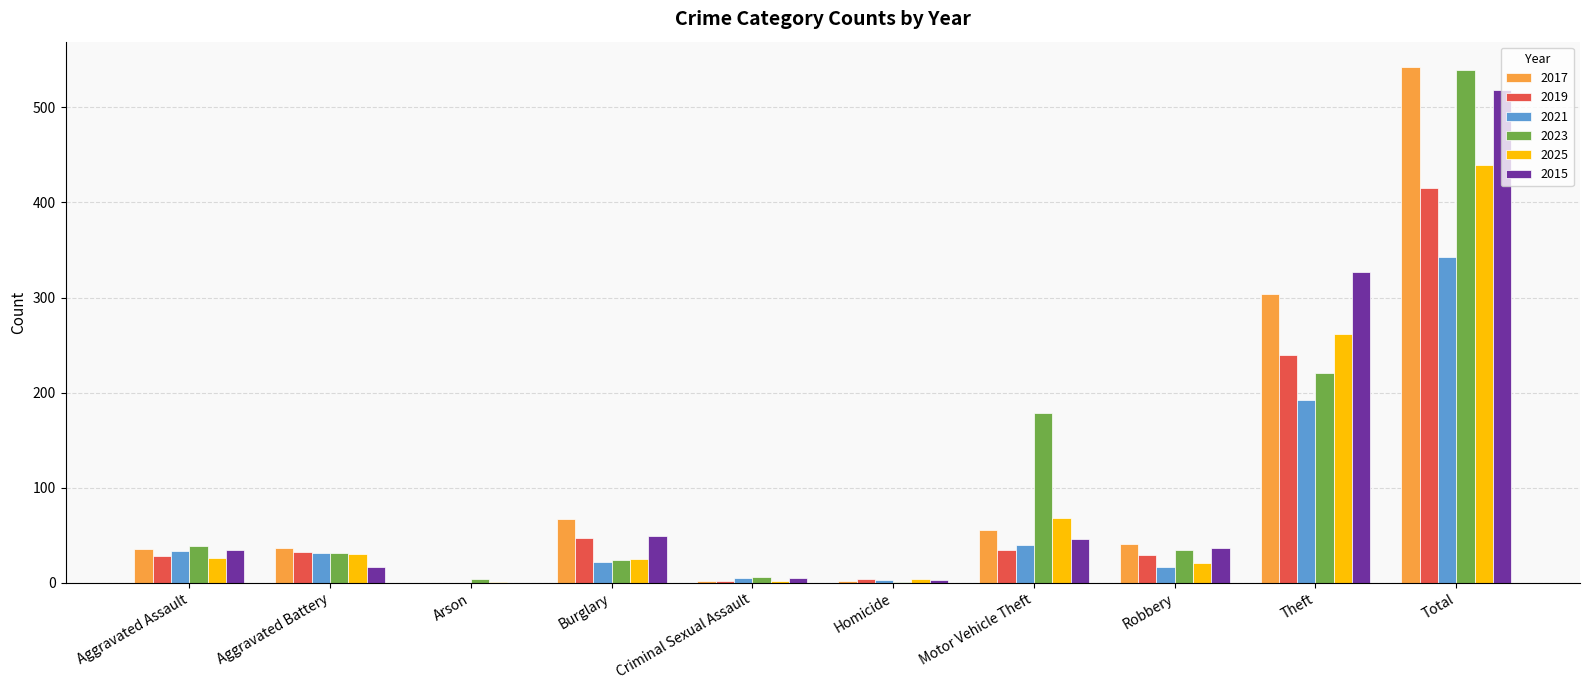

Where is 2021 nearest to the value 171?

Theft